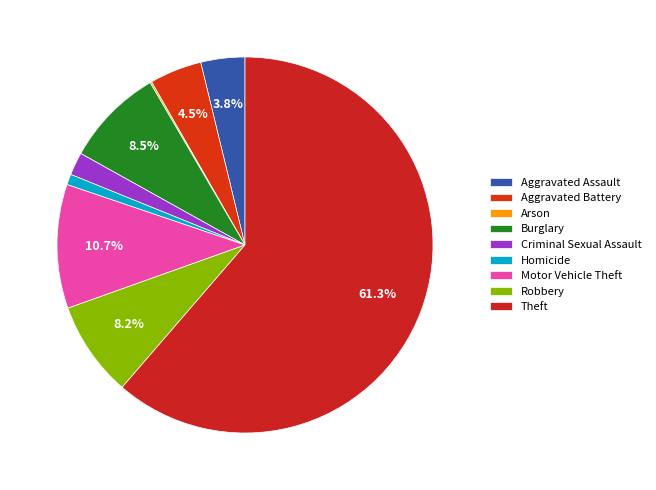

How many slices are in this pie chart?

9